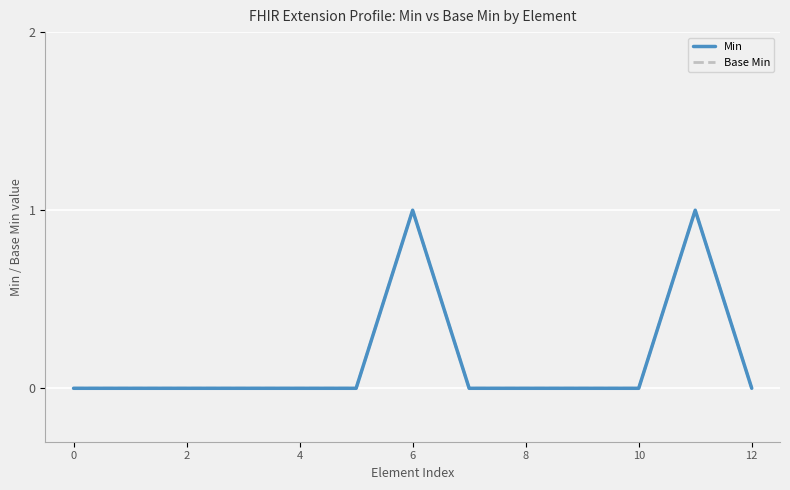

Does the chart have visible grid lines?

Yes